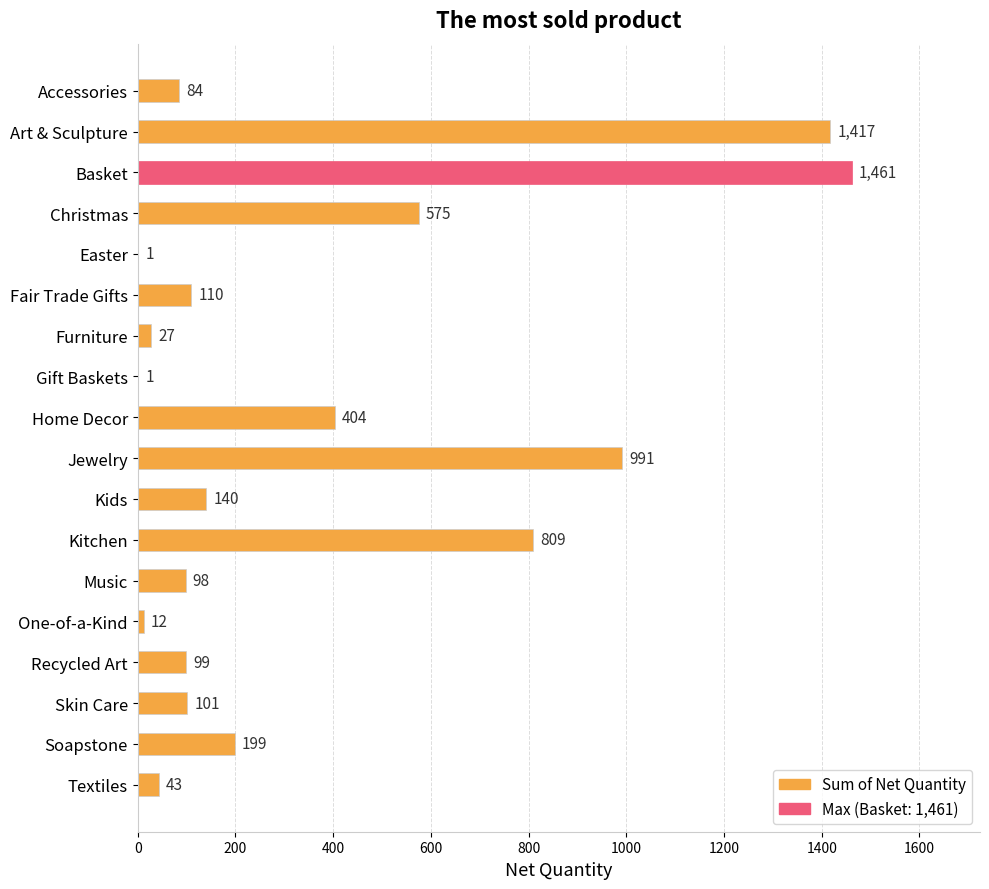

What value does the data have at Accessories?

84